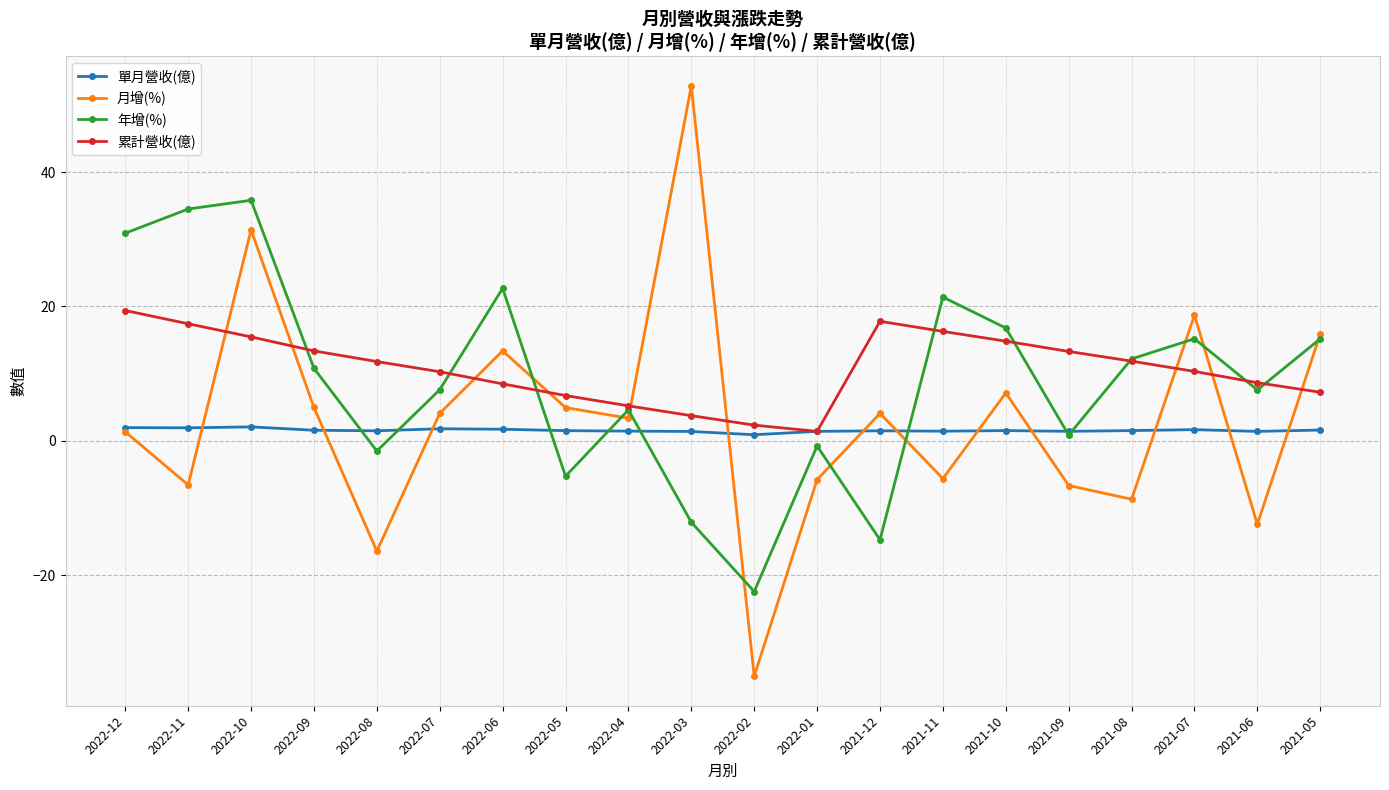

What value does the 月增(%) series have at 2022-02?

-35.0